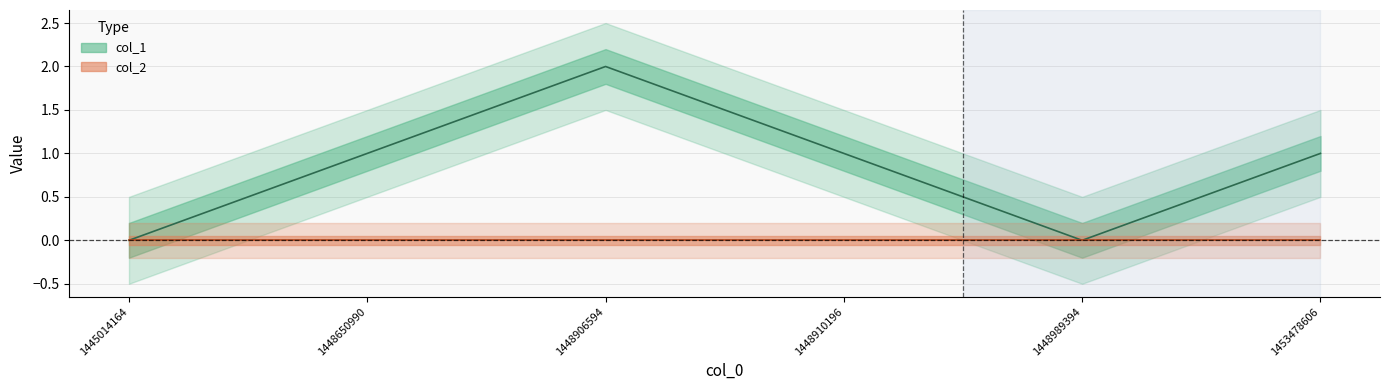

Is it true that the value at 1448650990 is 1?

True